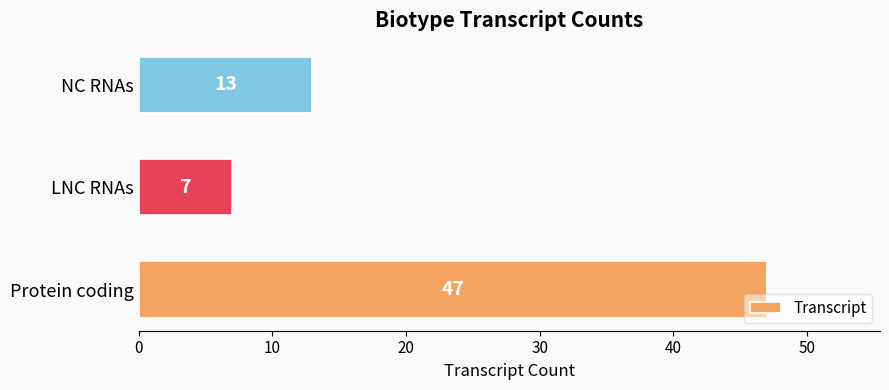

Count the values in the range 7 to 47.

3